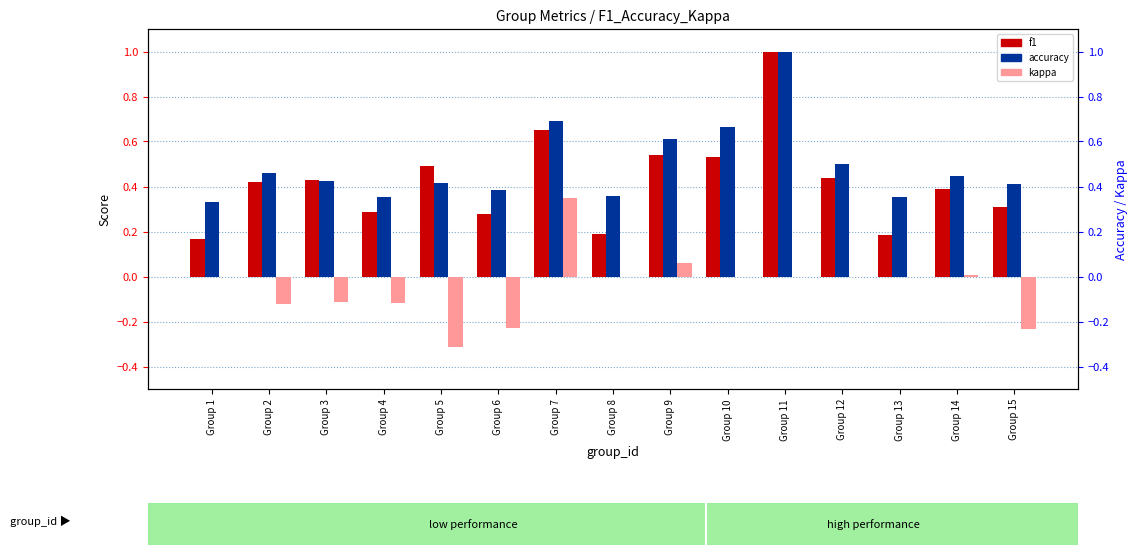

Reading right to left, list all the values displayed in this chart.

f1: Group 15=0.3	Group 14=0.4	Group 13=0.2	Group 12=0.4	Group 11=1.0	Group 10=0.5	Group 9=0.5	Group 8=0.2	Group 7=0.6	Group 6=0.3	Group 5=0.5	Group 4=0.3	Group 3=0.4	Group 2=0.4	Group 1=0.2
accuracy: Group 15=0.4	Group 14=0.4	Group 13=0.4	Group 12=0.5	Group 11=1.0	Group 10=0.7	Group 9=0.6	Group 8=0.4	Group 7=0.7	Group 6=0.4	Group 5=0.4	Group 4=0.4	Group 3=0.4	Group 2=0.5	Group 1=0.3
kappa: Group 15=-0.2	Group 14=0.0	Group 13=0.0	Group 12=0.0	Group 11=0.0	Group 10=0.0	Group 9=0.1	Group 8=0.0	Group 7=0.3	Group 6=-0.2	Group 5=-0.3	Group 4=-0.1	Group 3=-0.1	Group 2=-0.1	Group 1=0.0